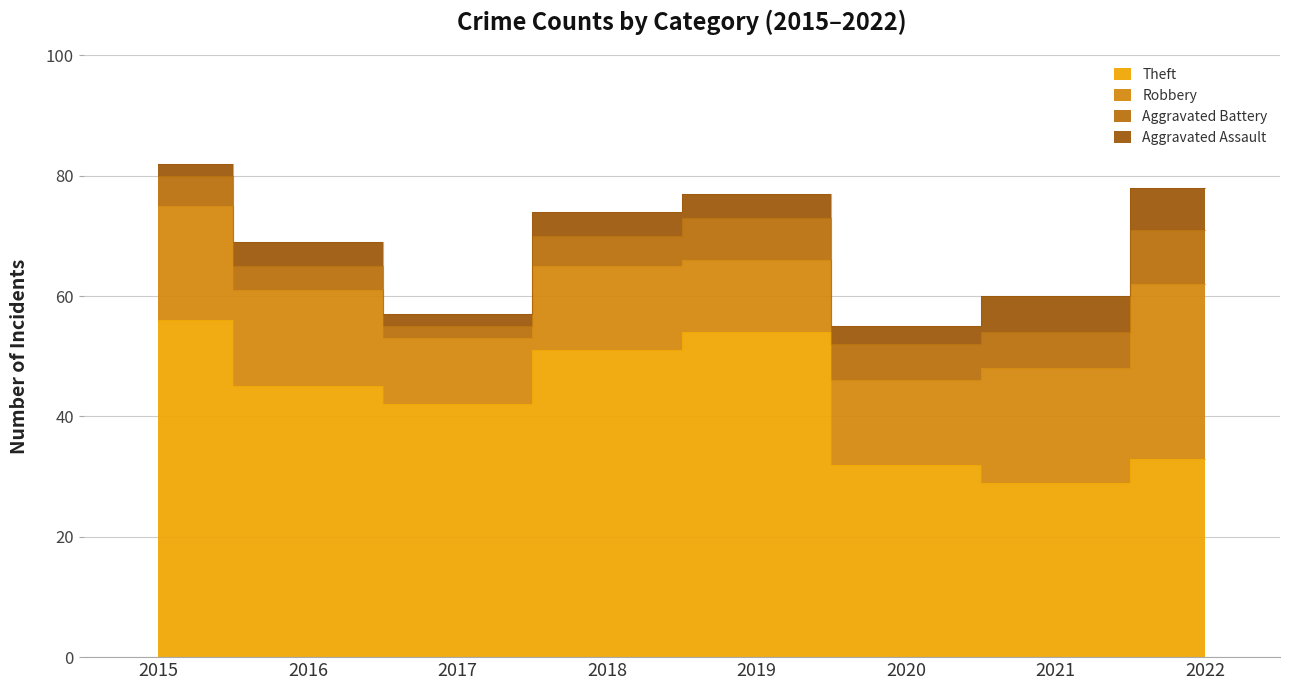

At which category is the sum across all series the highest?

2015